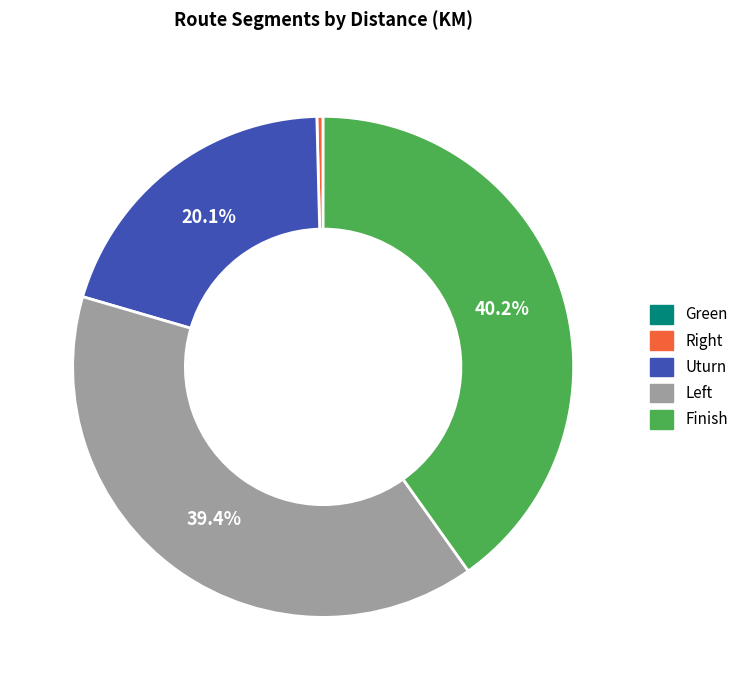

To the nearest percent, what is the difference between the largest and smallest slice percentages?

40%